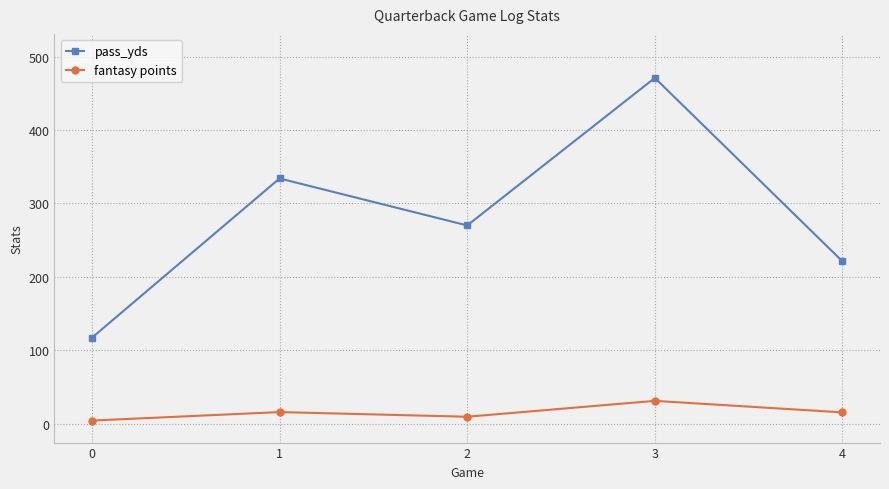

What is the smallest value displayed?

4.1